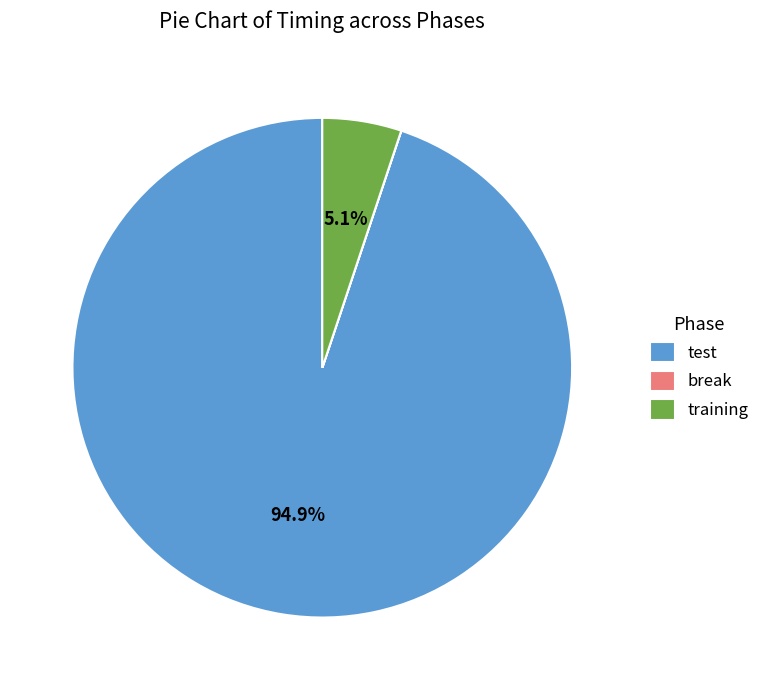

What is the largest slice in the pie chart?

test